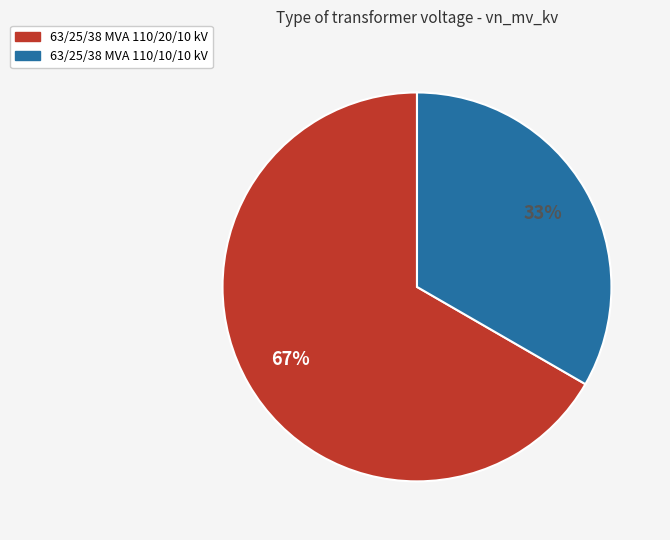

To the nearest percent, what portion does 63/25/38 MVA 110/10/10 kV represent?

33%